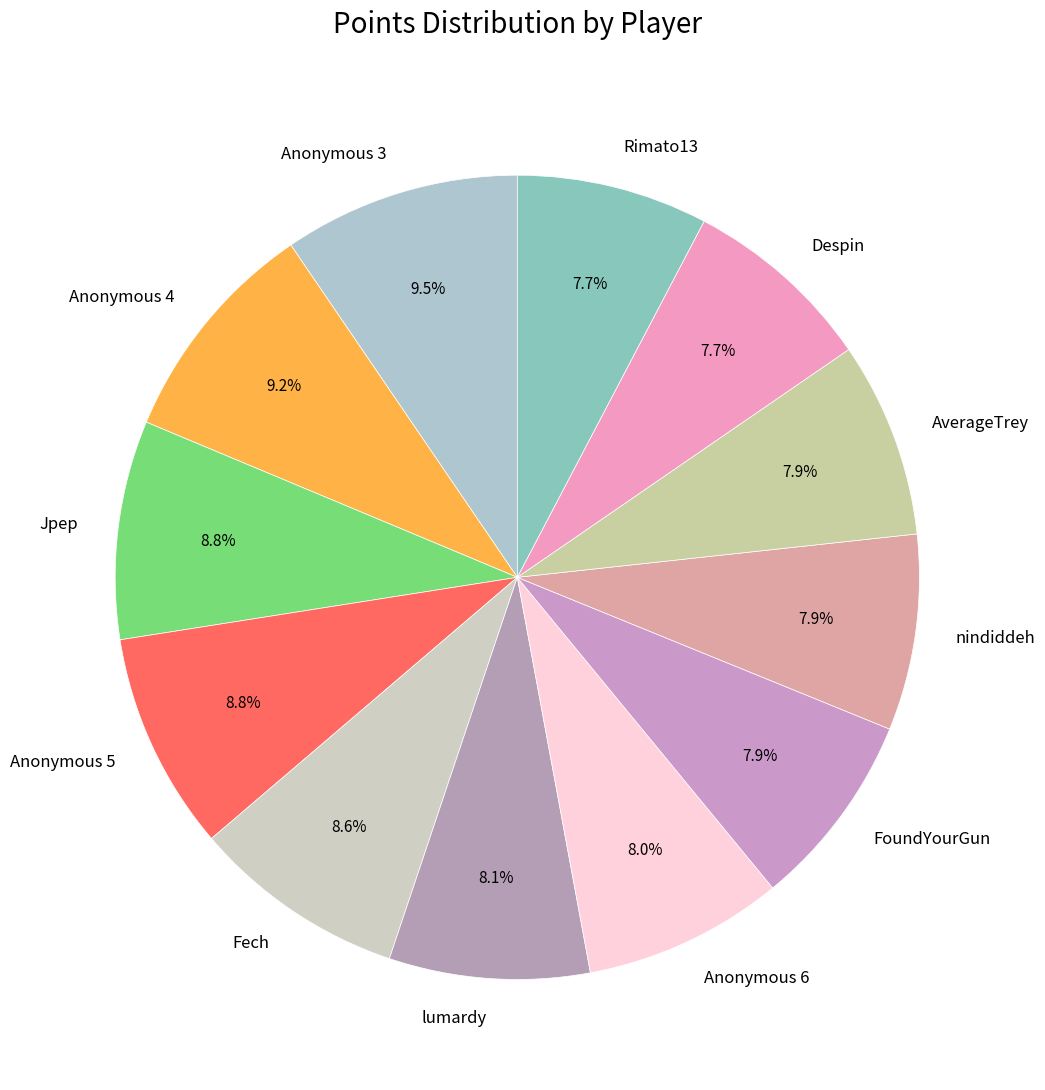

Does Fech account for over 50% of the chart?

No